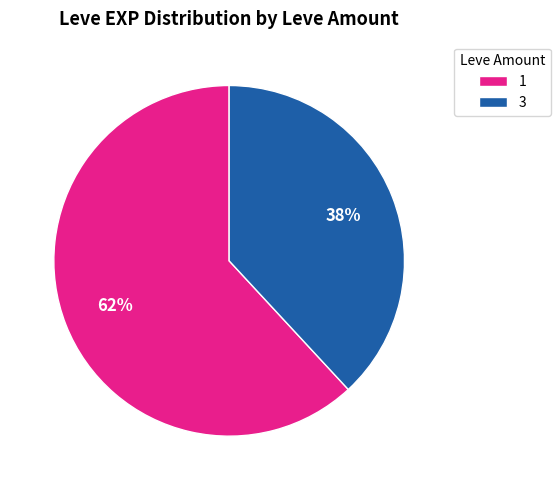

Which category has the biggest portion of the pie?

1